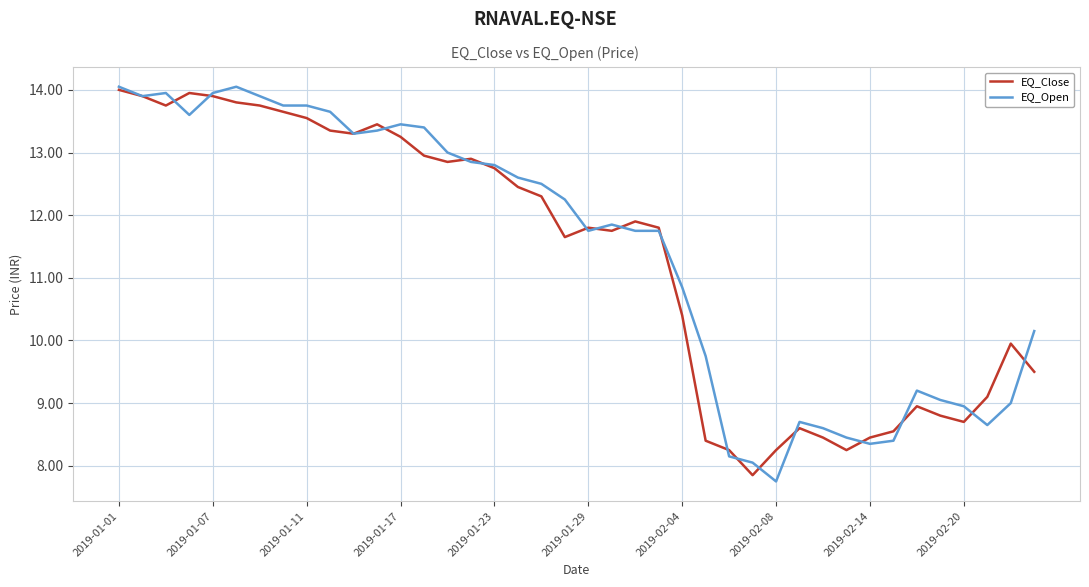

Which series has the largest range (max minus min)?

EQ_Open